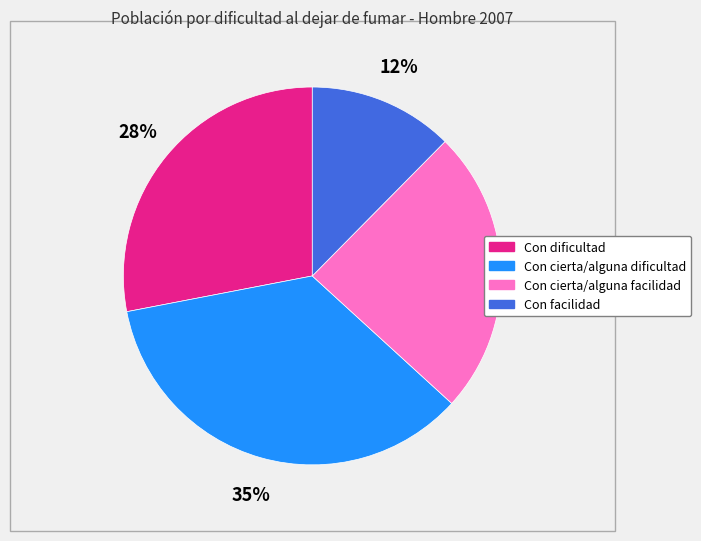

The Con dificultad slice represents 14% of the pie. True or false?

False